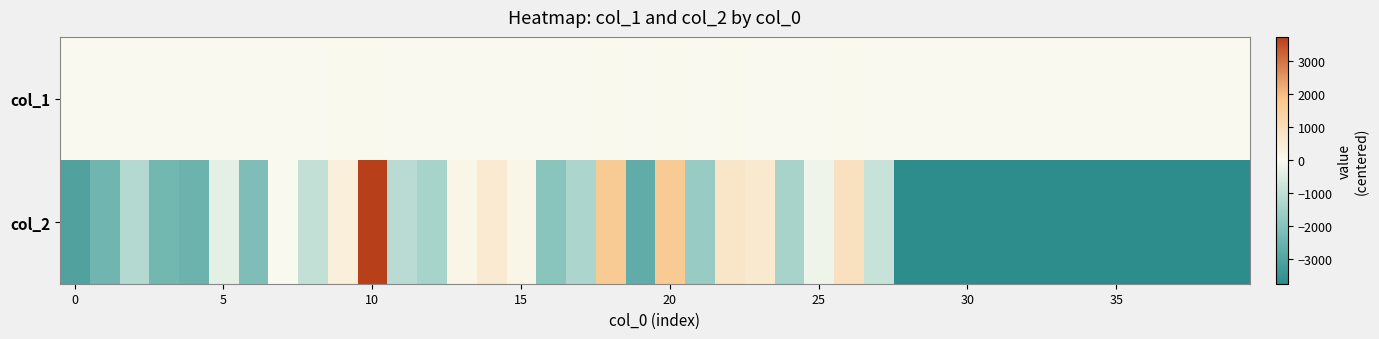

What is the minimum value shown in the chart?

-3742.5